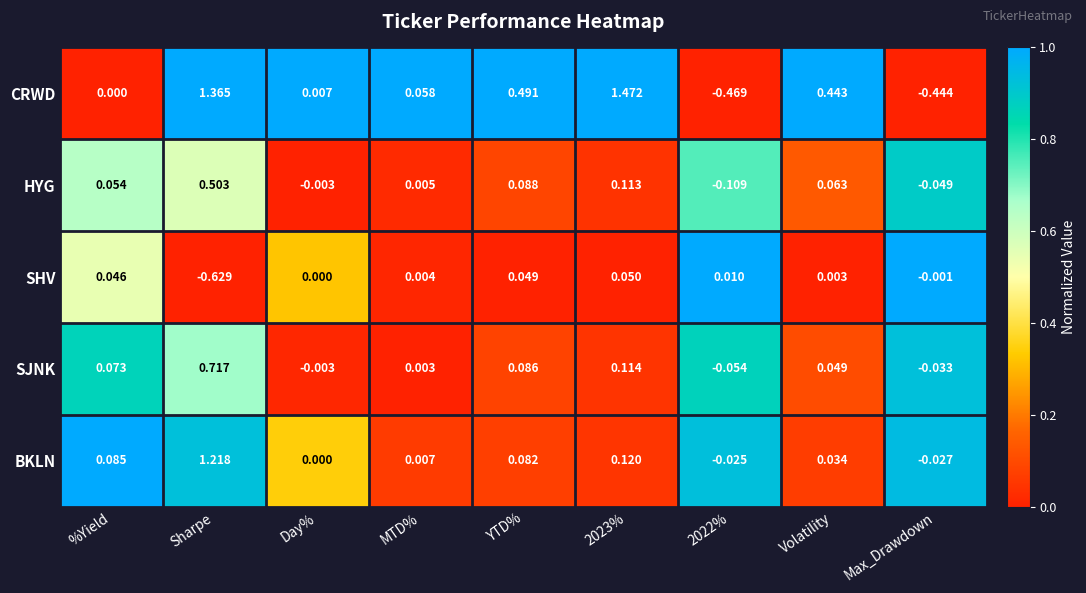

At %Yield, list the series in order from smallest to largest.

CRWD, SHV, HYG, SJNK, BKLN